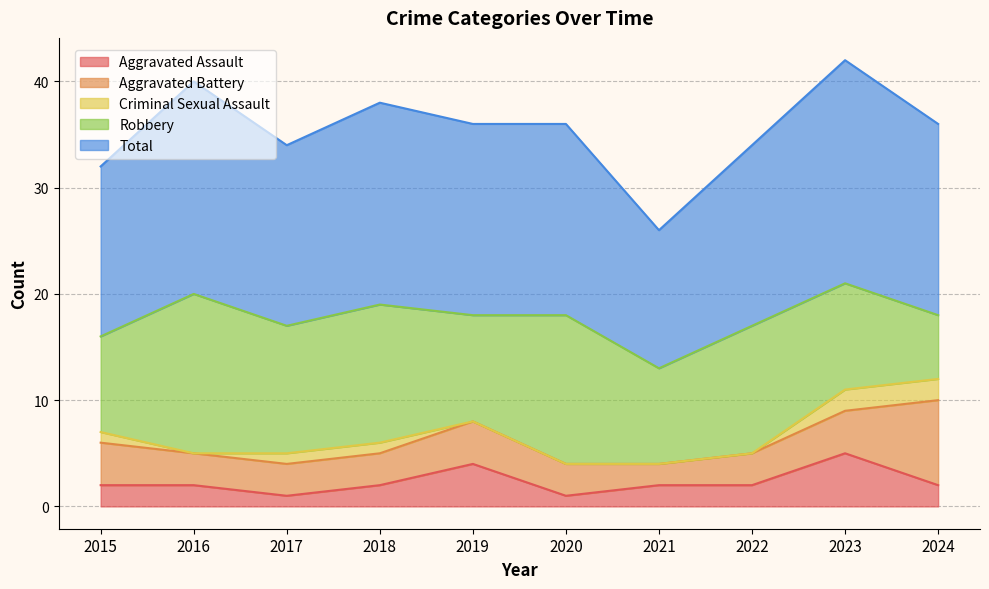

Which series has the widest spread of values?

Robbery